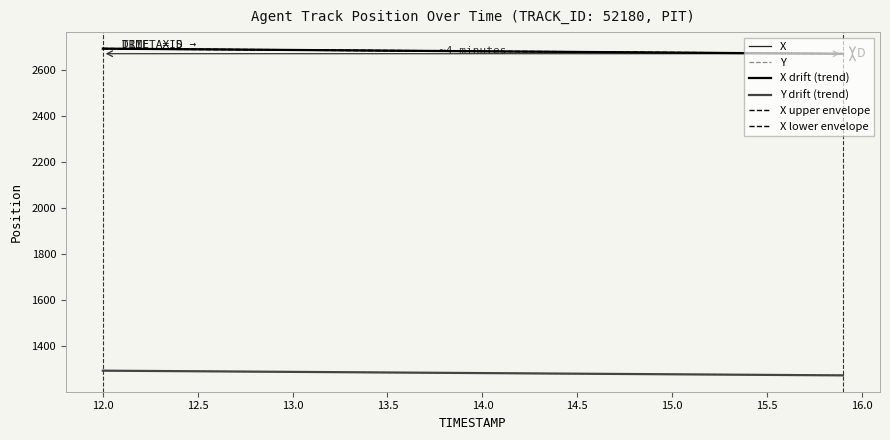

How many values in the X drift (trend) series are below 2684?

20